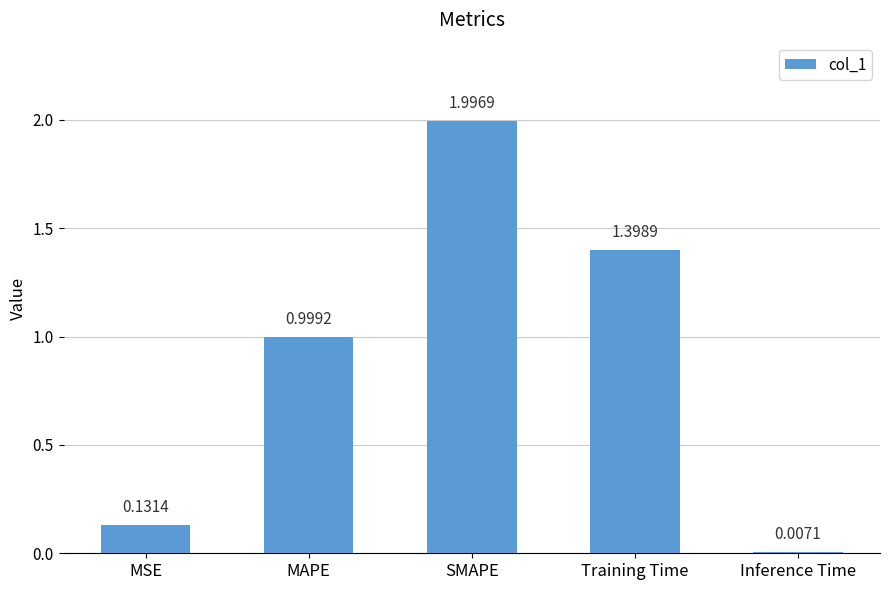

What is the average value?

0.9